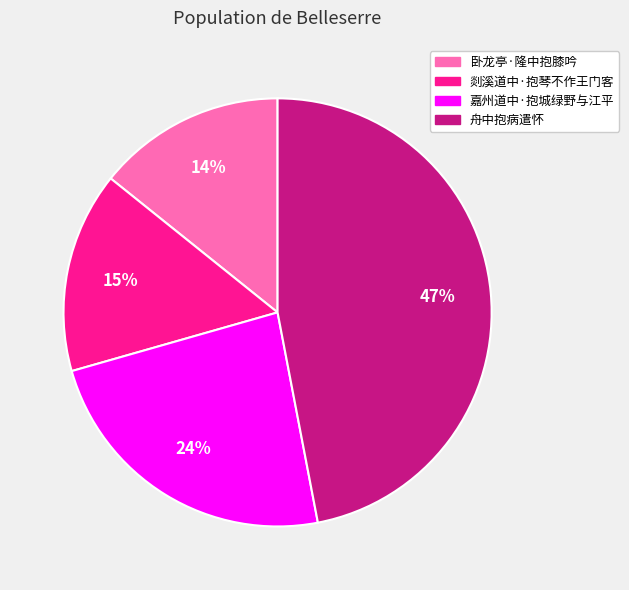

Count the number of slices in the pie.

4